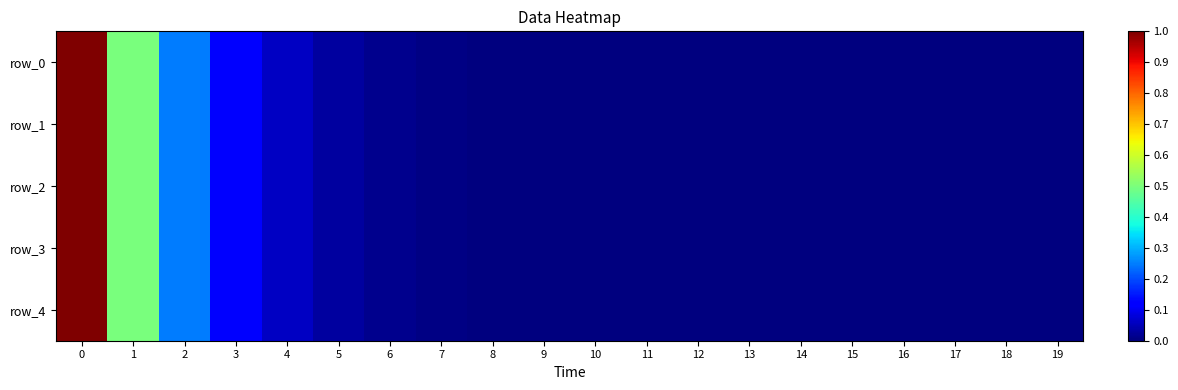

Which series changed the most between 4 and 11?

row_4